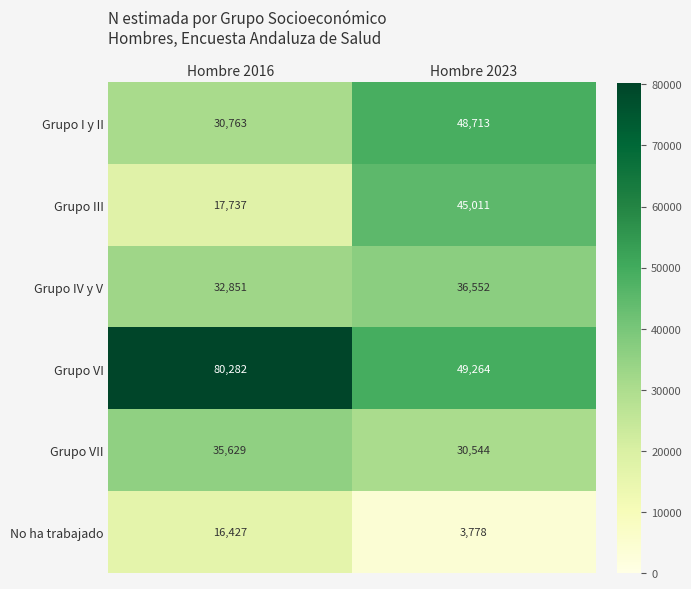

The Grupo VI series shows 23759 at Hombre 2023. True or false?

False